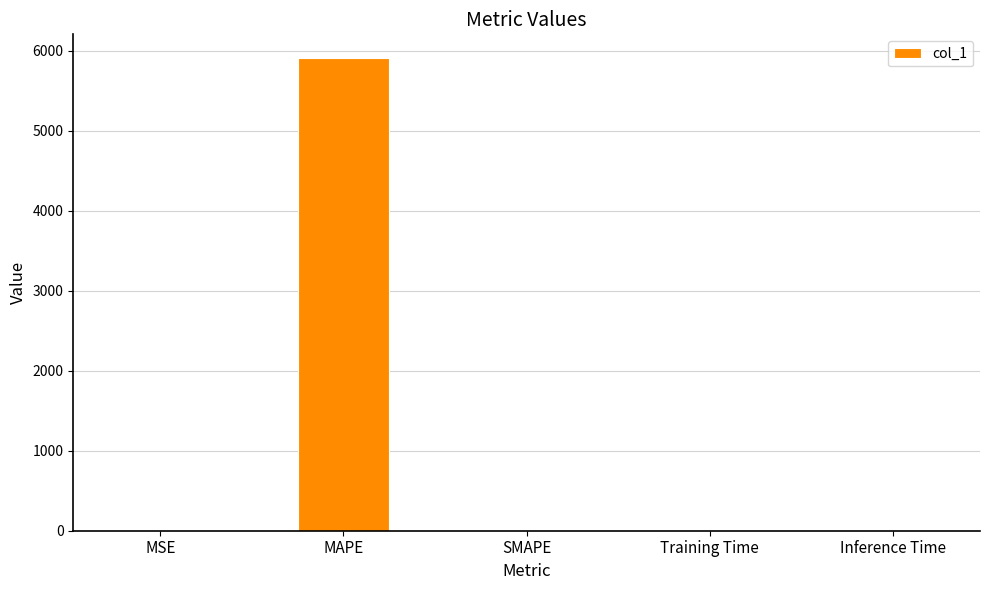

Which label corresponds to the largest value in the chart?

MAPE